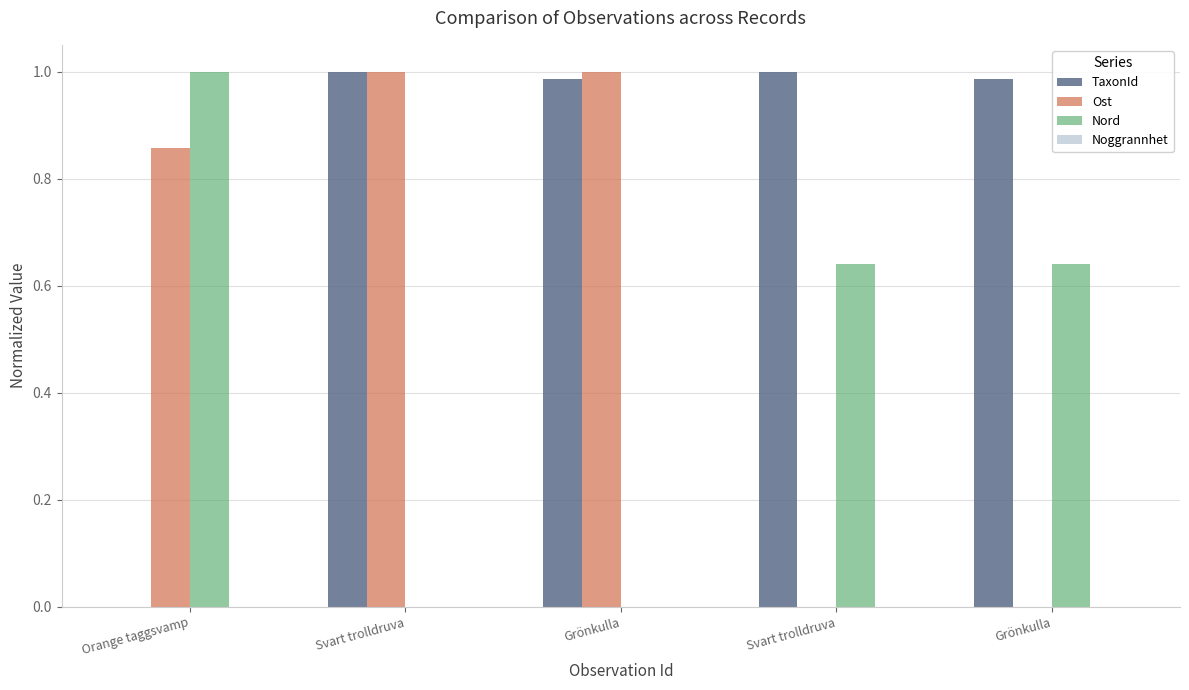

Which label corresponds to the largest value in the chart?

Svart trolldruva